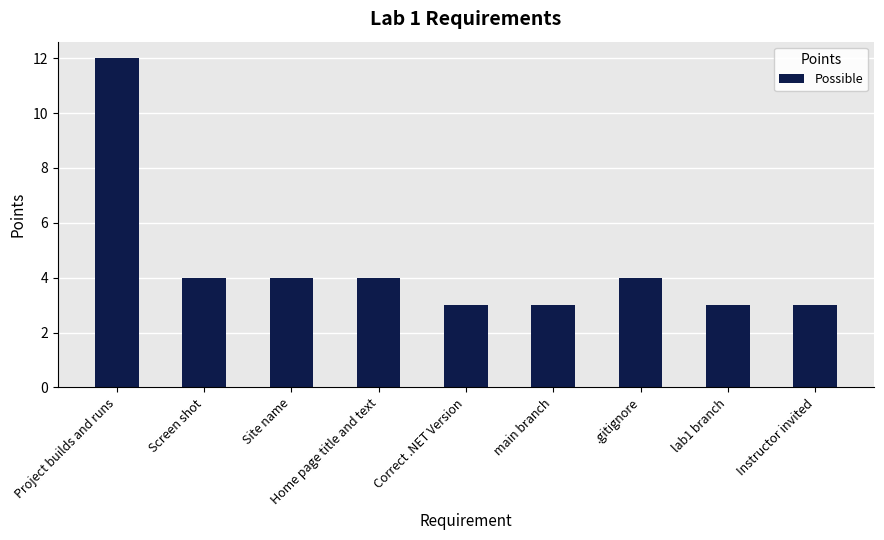

What is the label of the 2nd bar from the right?

lab1 branch